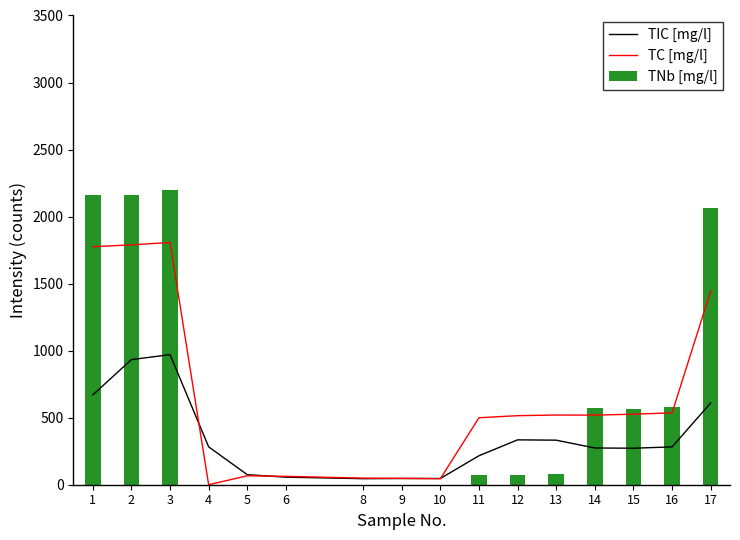

What are all the series names shown in the legend?

TIC [mg/l], TC [mg/l], TNb [mg/l]